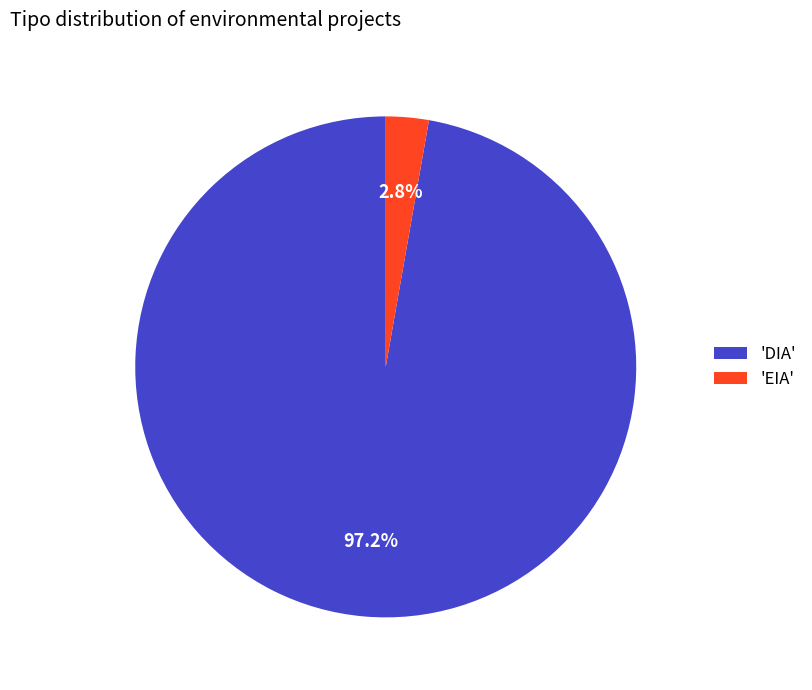

Between 'DIA' and 'EIA', which is larger?

'DIA'